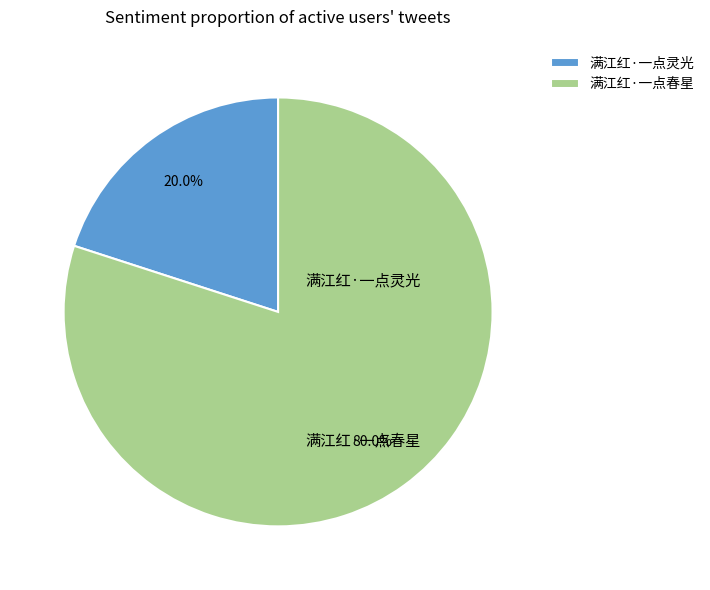

What percentage is NOT represented by 满江红·一点灵光?

80.0%